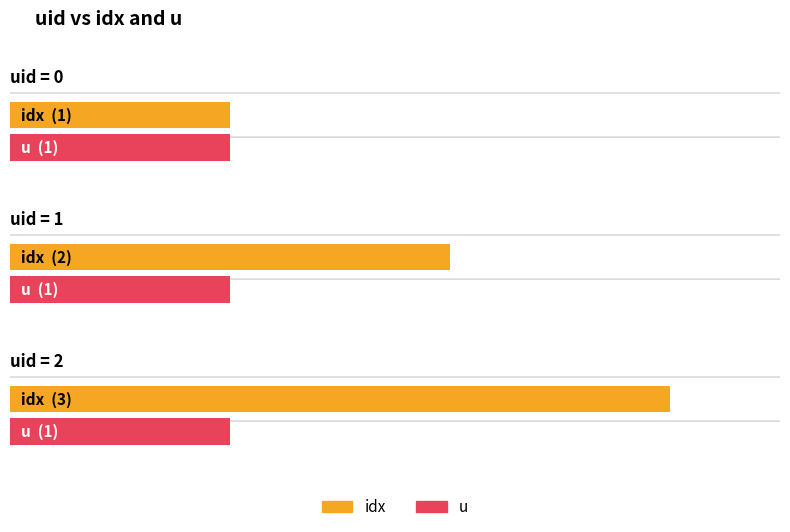

At which category does the chart reach its peak across all series?

2